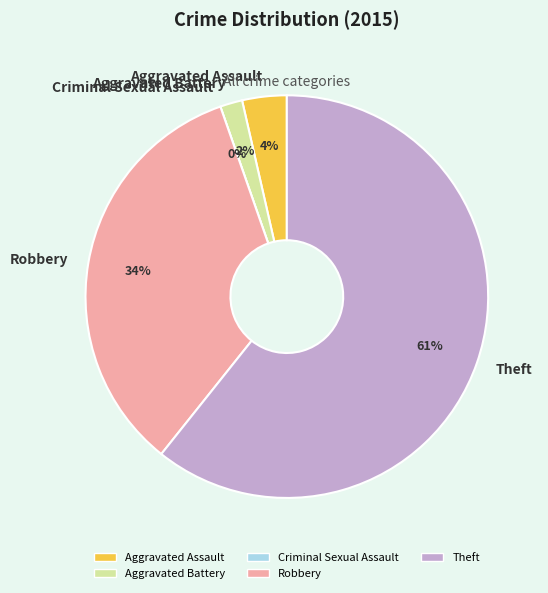

The Robbery slice represents 27% of the pie. True or false?

False